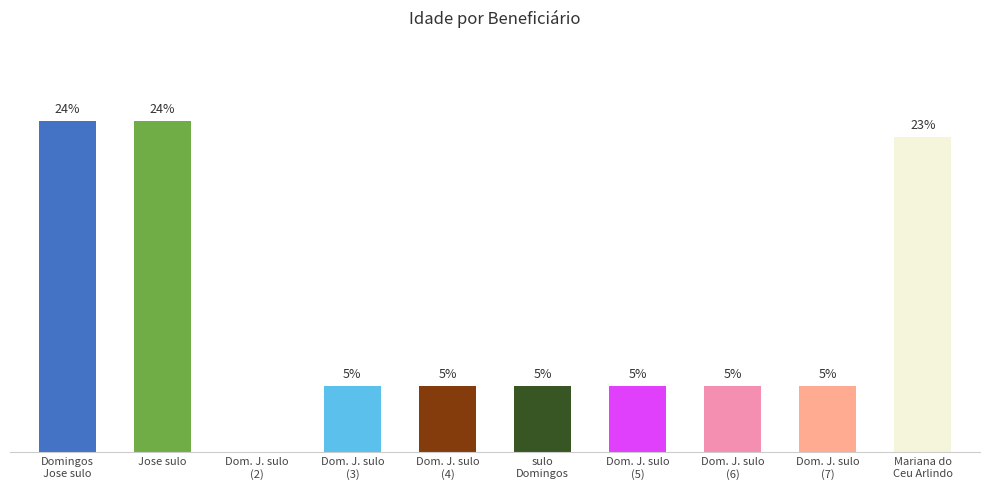

List the labels in order of value, largest first.

Domingos Jose sulo, Jose sulo, Mariana do Ceu Arlindo, Domingos Jose sulo (3), Domingos Jose sulo (4), sulo Domingos, Domingos Jose sulo (5), Domingos Jose sulo (6), Domingos Jose sulo (7), Domingos Jose sulo (2)